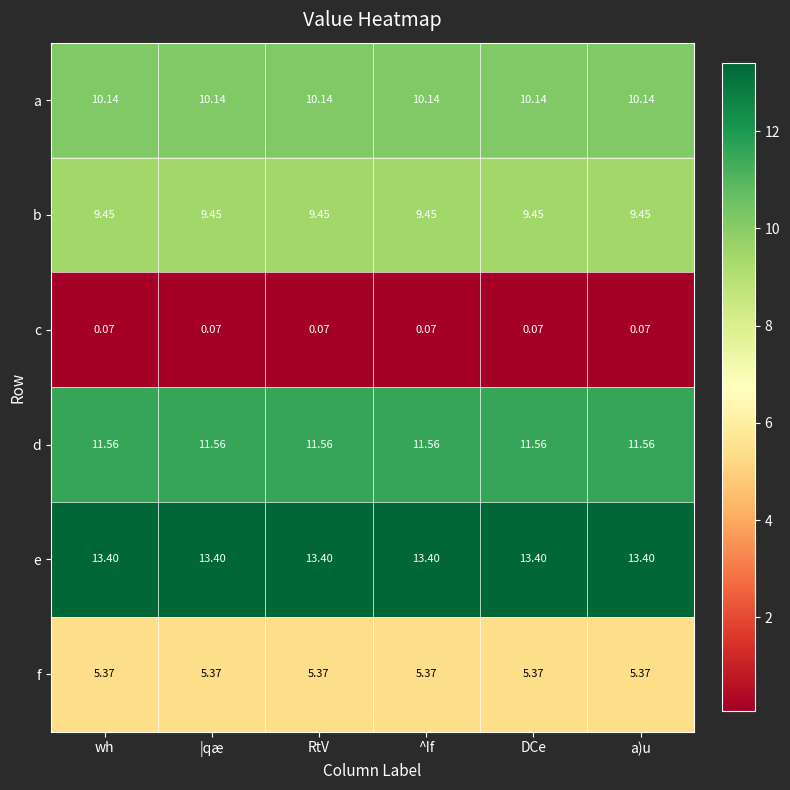

Rank the series at a)u from lowest to highest value.

c, f, b, a, d, e